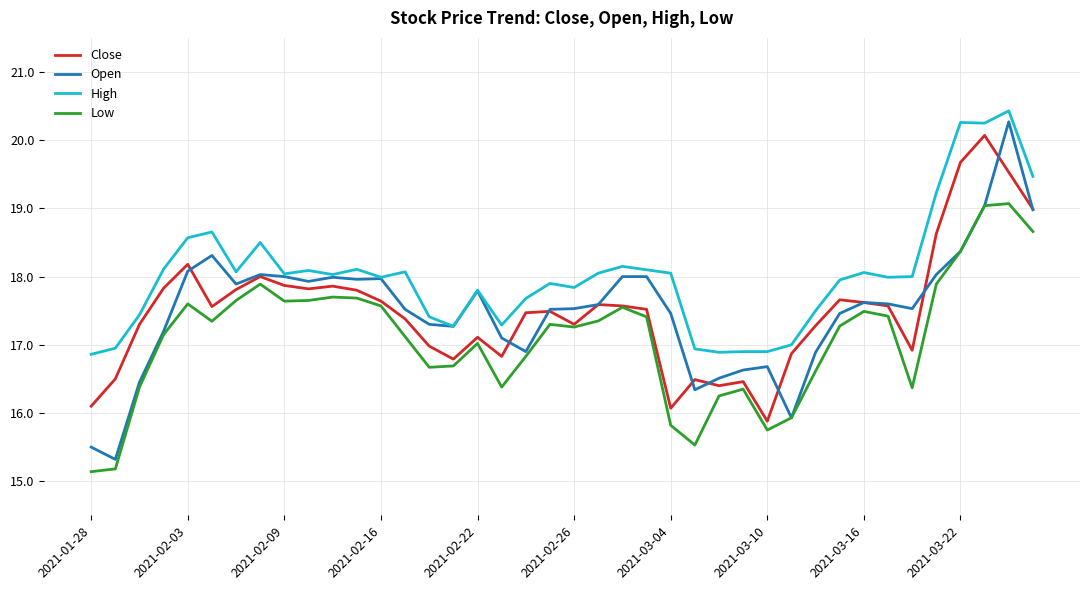

What is the maximum value for Close?

20.1